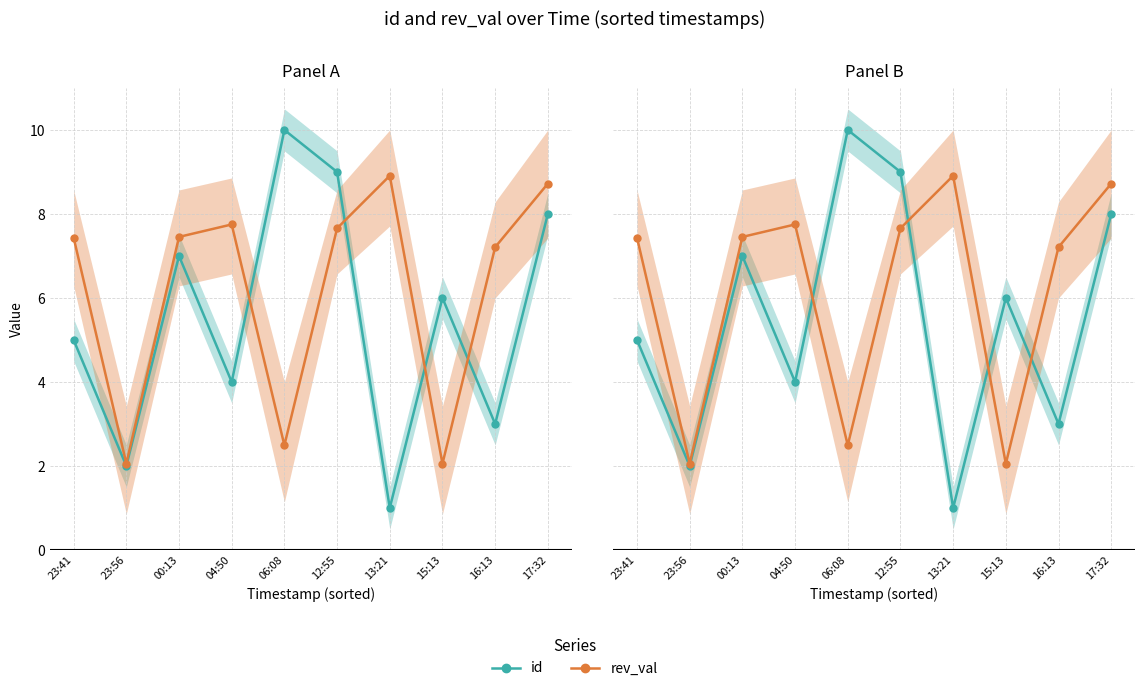

How many intersections are there between id and rev_val?

4